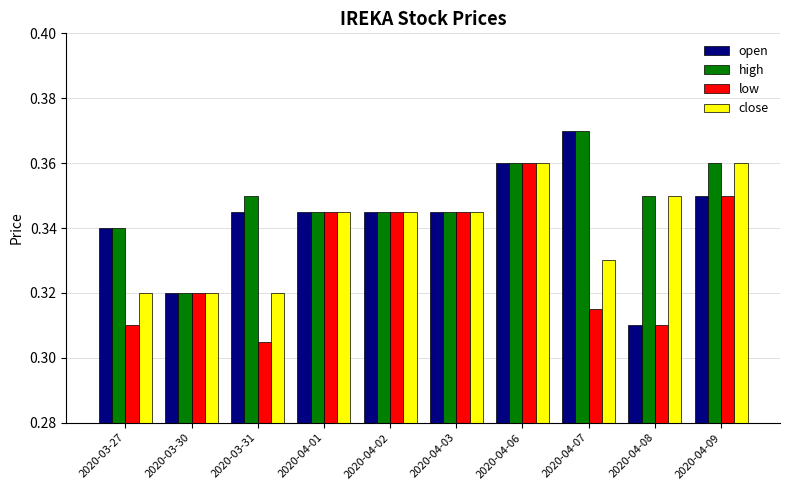

How many low values are between 0 and 1?

10